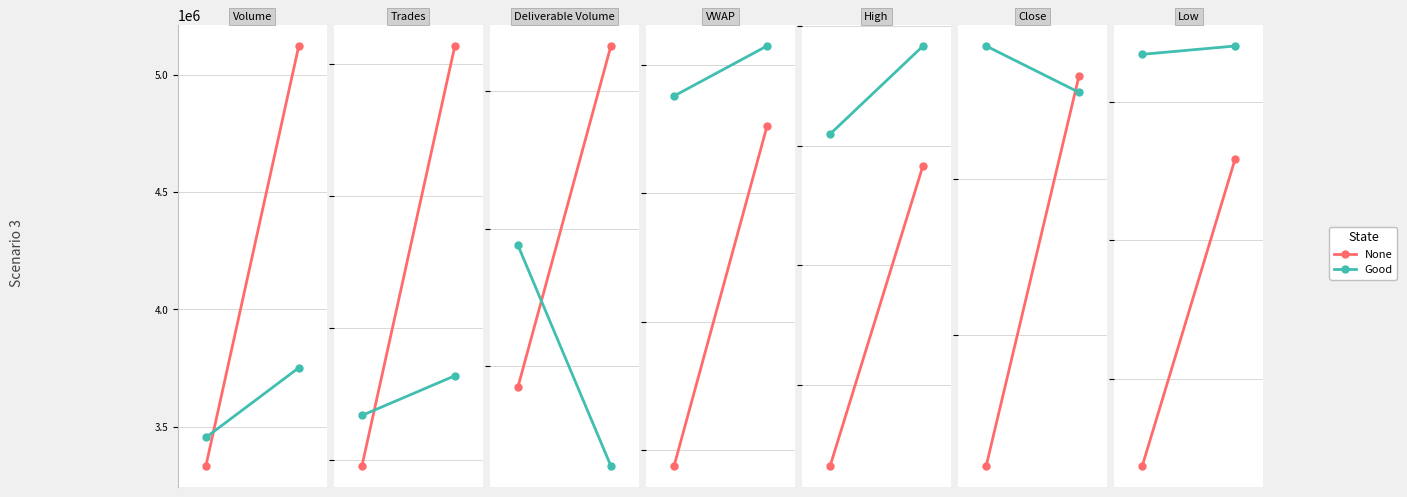

What is the spread (max minus min) of values at 0?

44.5